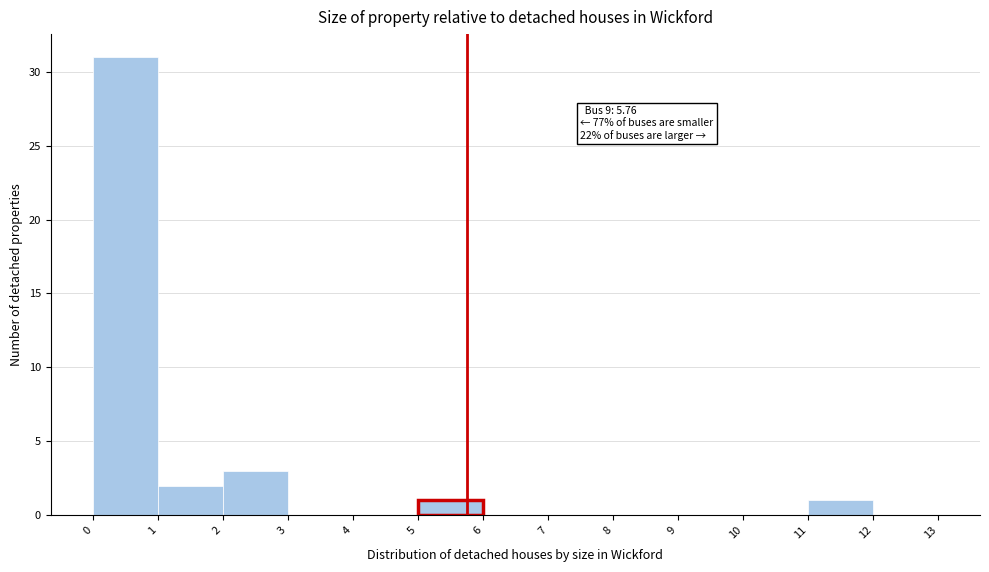

Over which range of the x-axis is the bar tallest?

0 to 1